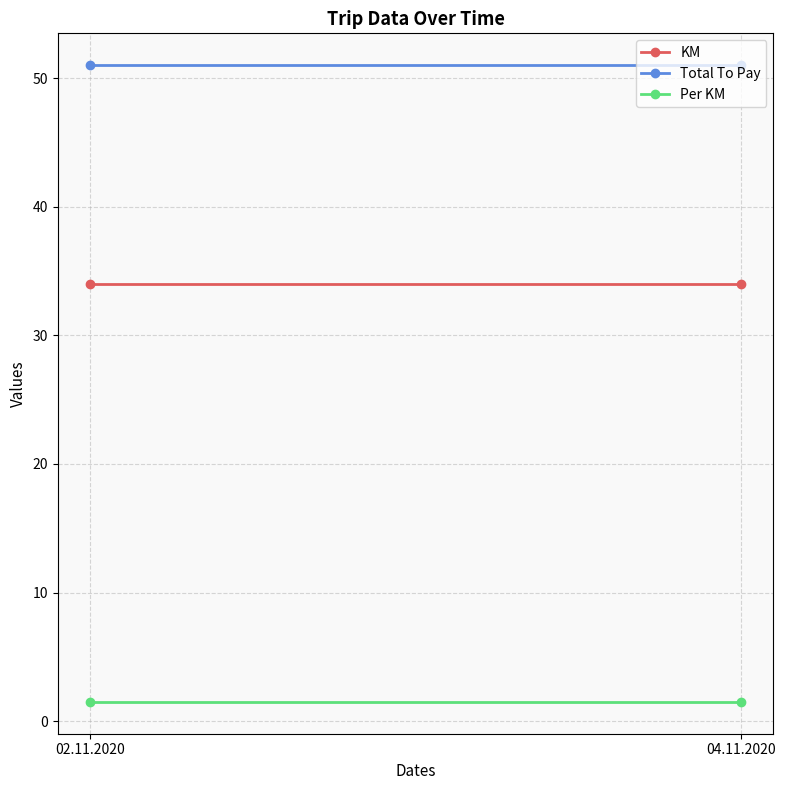

What is the value of the KM point at the 2nd from the left?

34.0